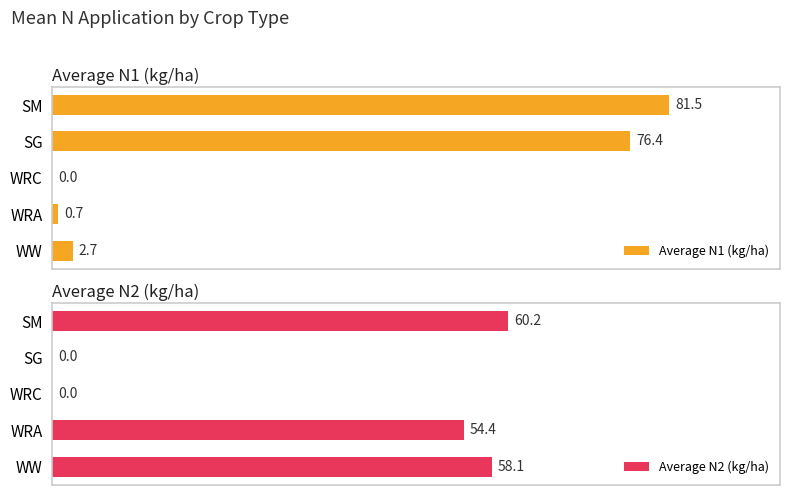

Which has a higher value, SG or SM?

SM